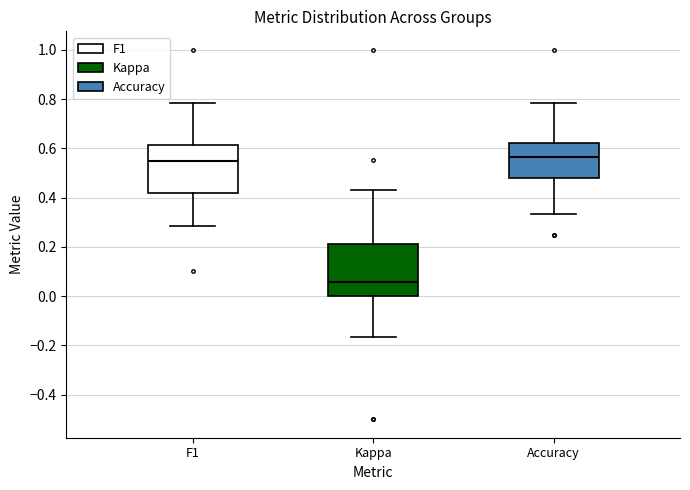

Which box's median line is the lowest?

Kappa